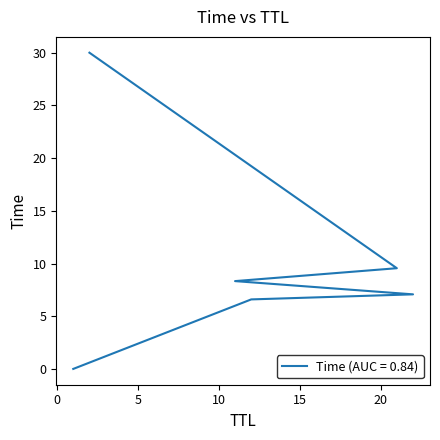

How many data points does each series have?

6